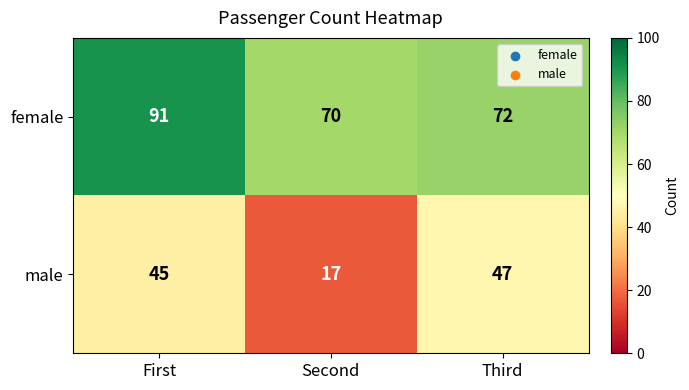

How many data points does each series have?

3